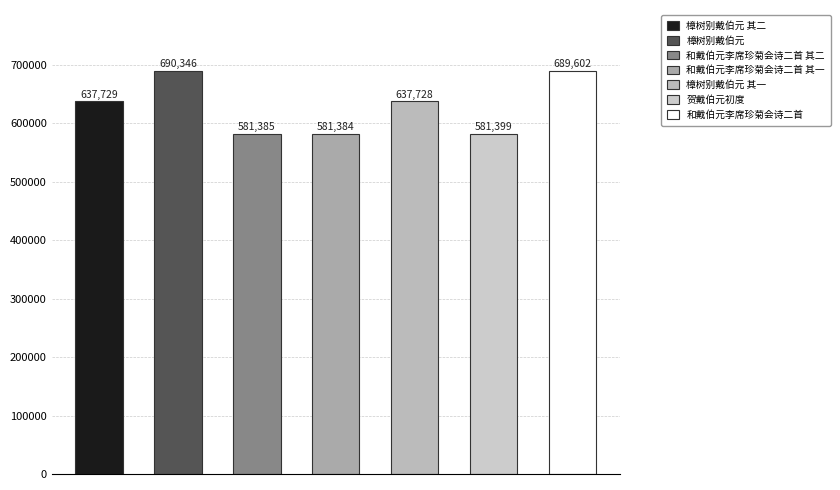

Reading left to right, what are all the values shown in this chart?

樟树别戴伯元 其二=637729	樟树别戴伯元=690346	和戴伯元李席珍菊会诗二首 其二=581385	和戴伯元李席珍菊会诗二首 其一=581384	樟树别戴伯元 其一=637728	贺戴伯元初度=581399	和戴伯元李席珍菊会诗二首=689602